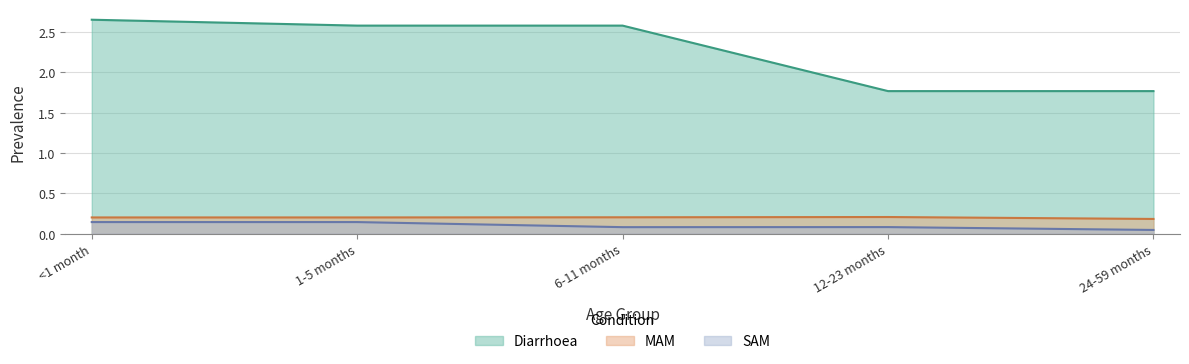

True or false: Diarrhoea has more than 0 interior local peaks.

False